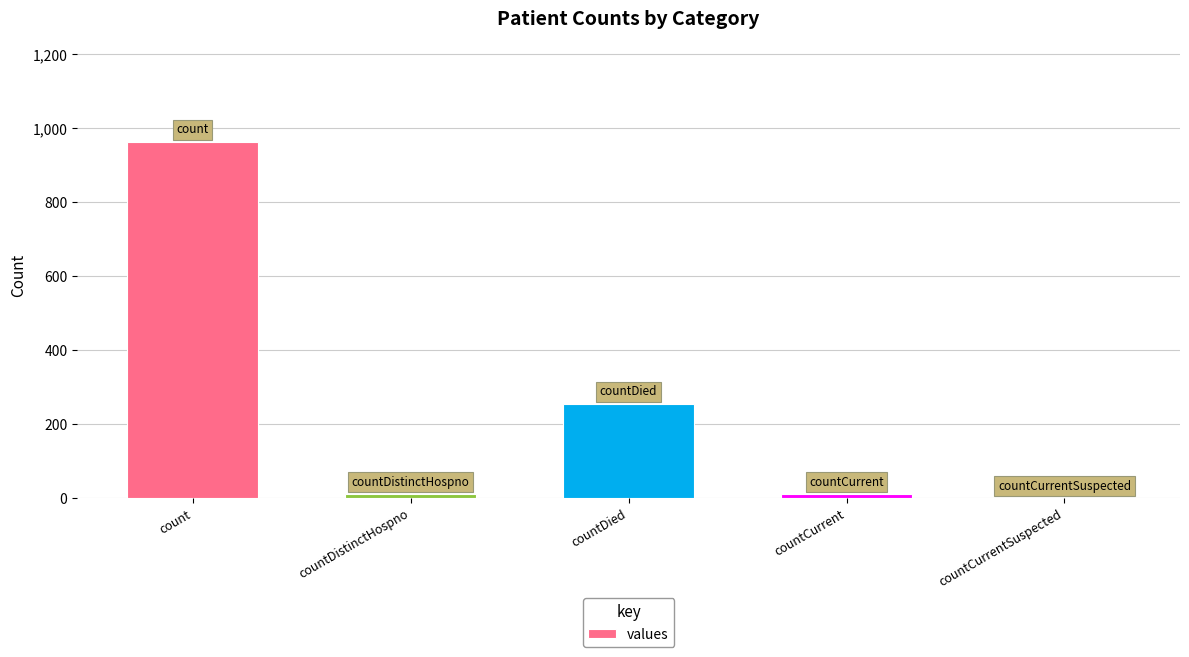

How many positive values are there?

4